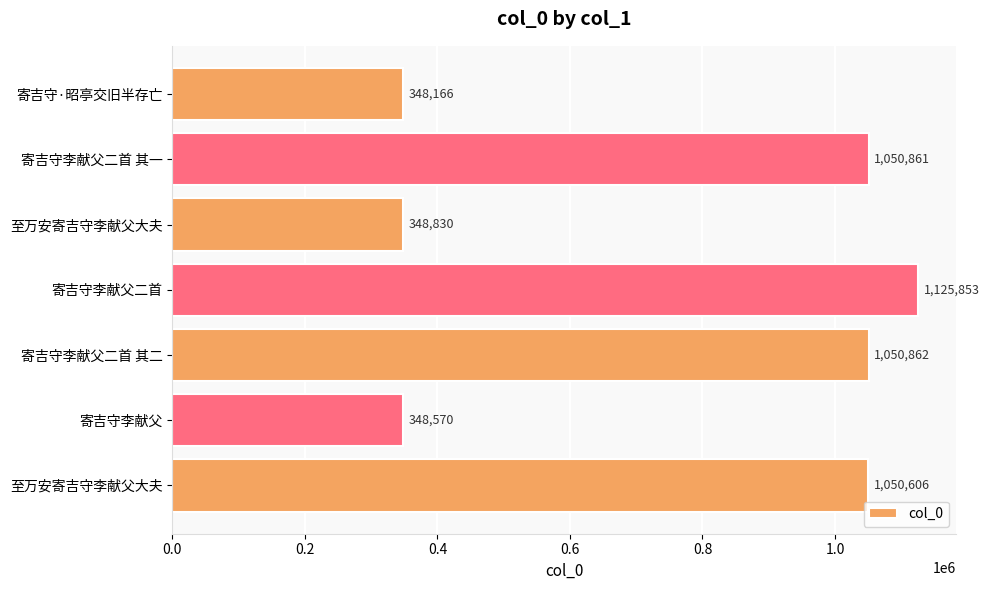

Count the number of data series in this chart.

1